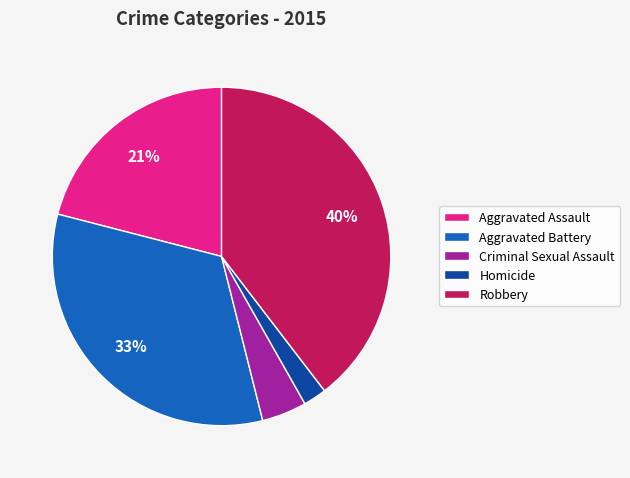

Rank the categories by value from lowest to highest.

Homicide, Criminal Sexual Assault, Aggravated Assault, Aggravated Battery, Robbery